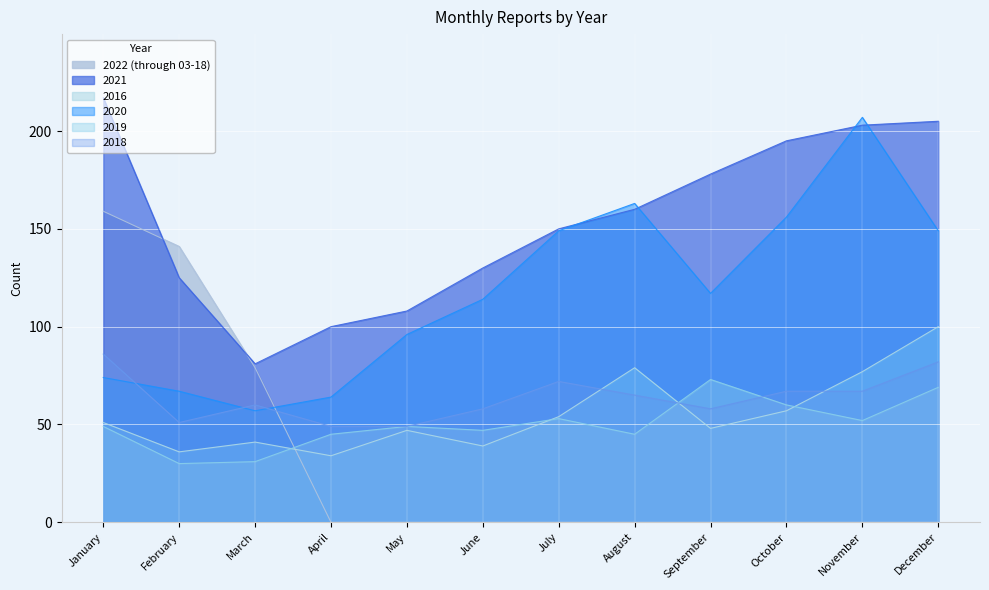

What is the difference between the 2019 values at December and June?

22